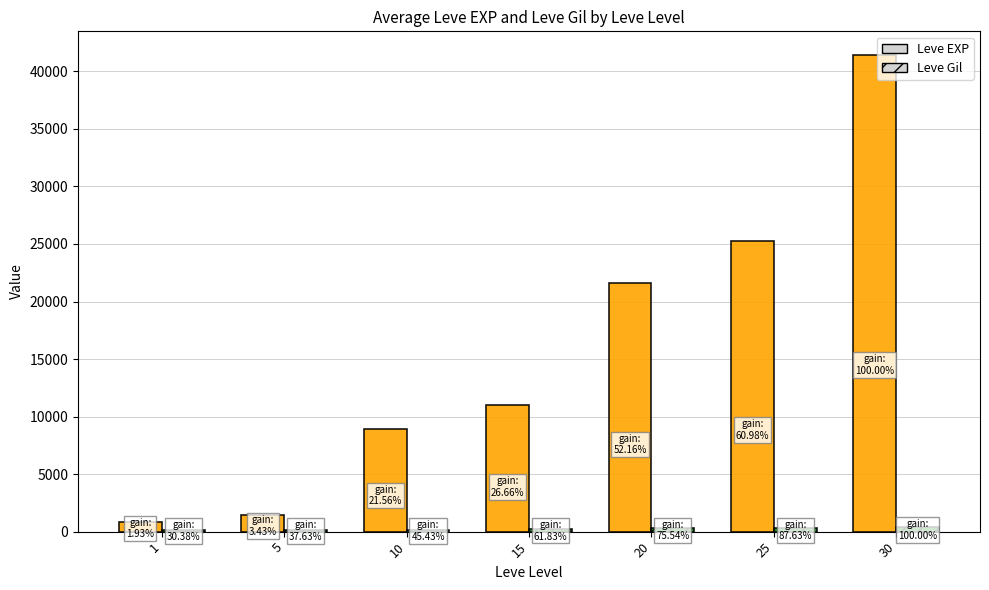

At which category is the sum across all series the highest?

30